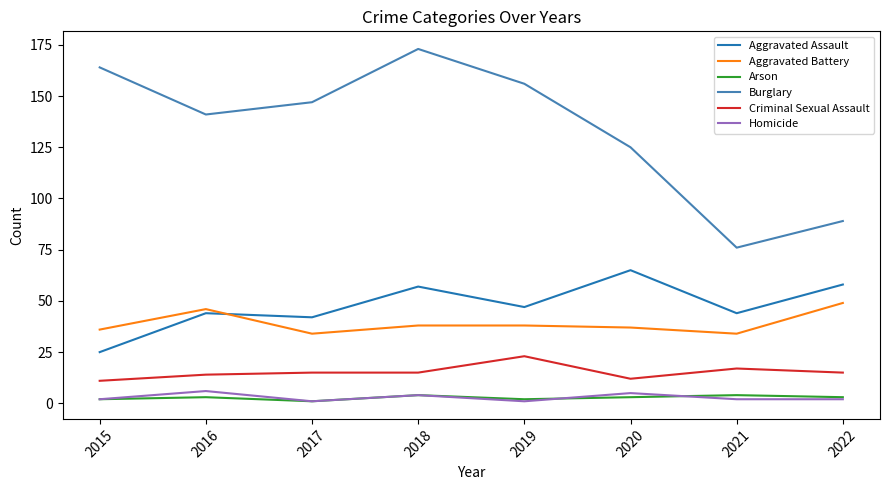

Where is the first local maximum for Aggravated Battery?

2016